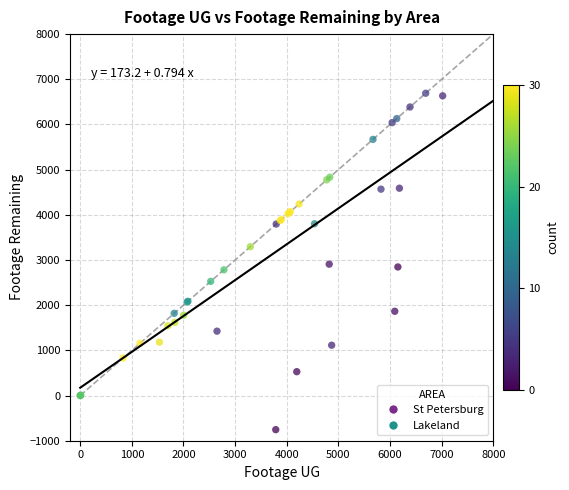

Which series reaches the minimum Y coordinate?

Lakeland